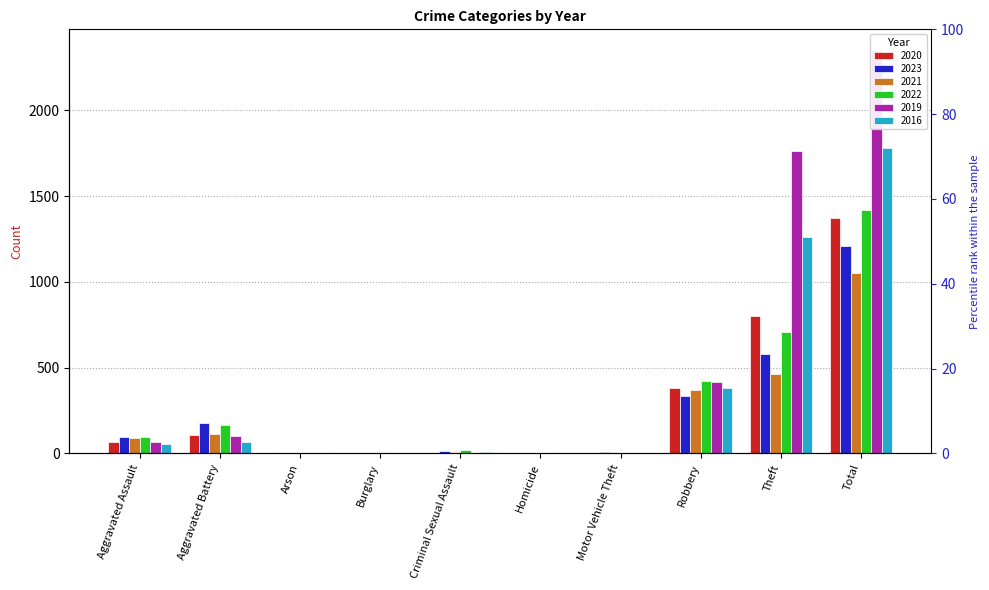

Which category has the highest value across all series?

Total